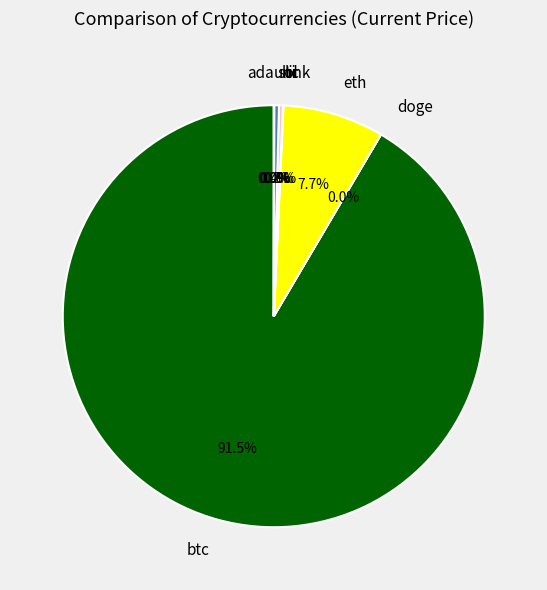

Which slice represents more than half of the pie?

btc